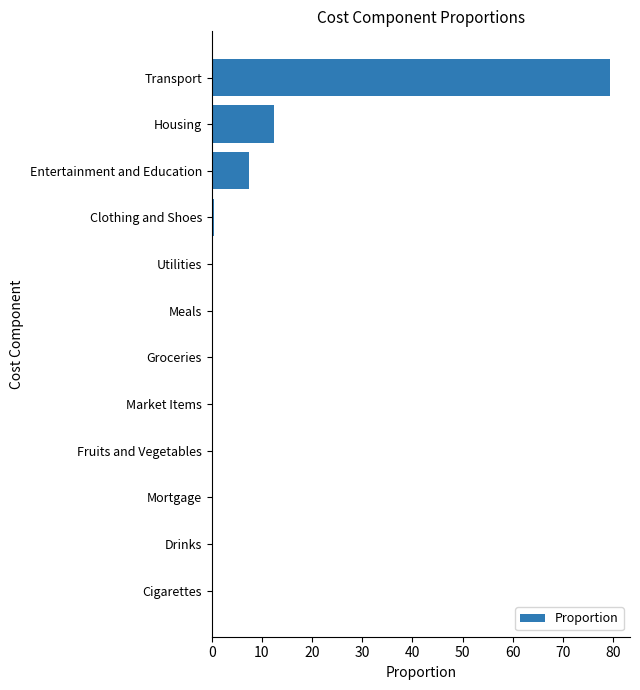

True or false: the data shows 0.0 at Market Items.

True